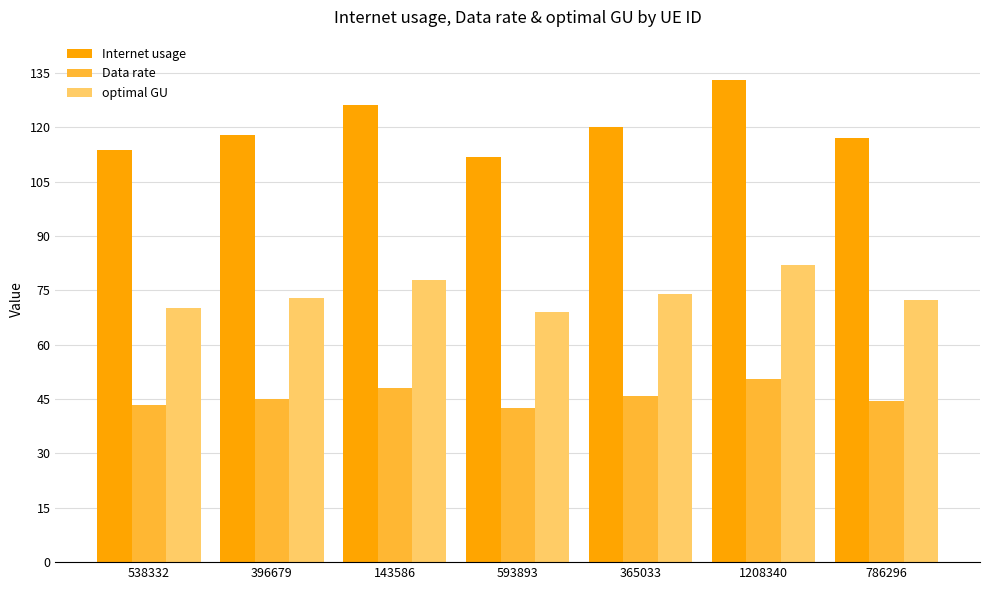

Does the chart contain any negative values?

No